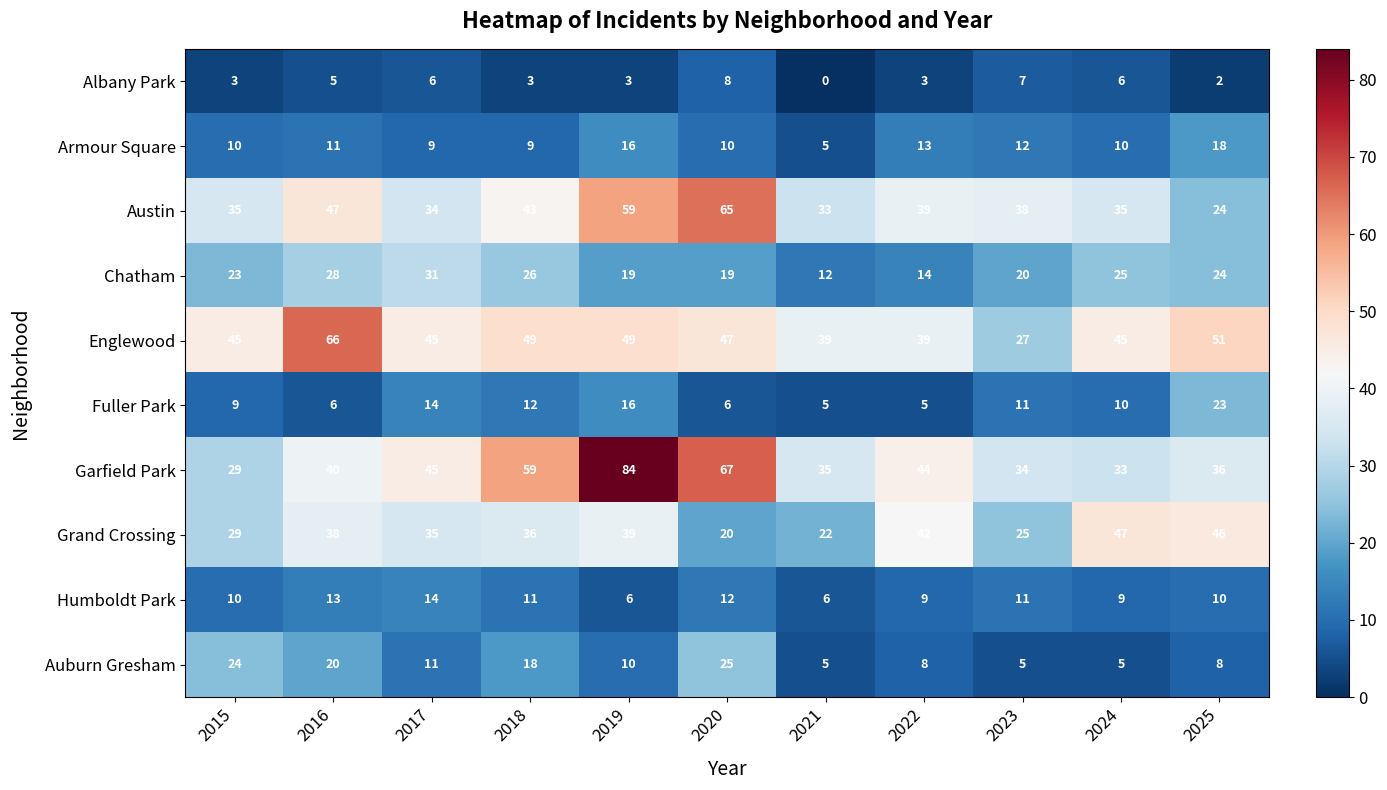

At which category is the sum across all series the highest?

2019